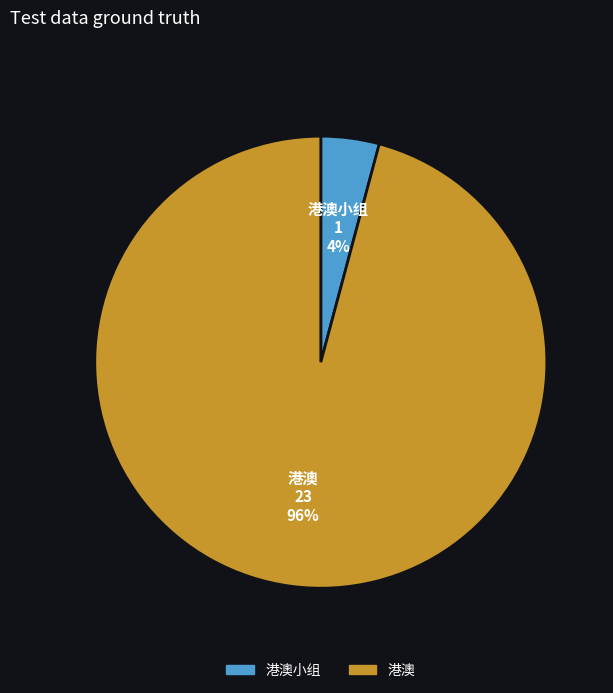

Count the number of slices in the pie.

2